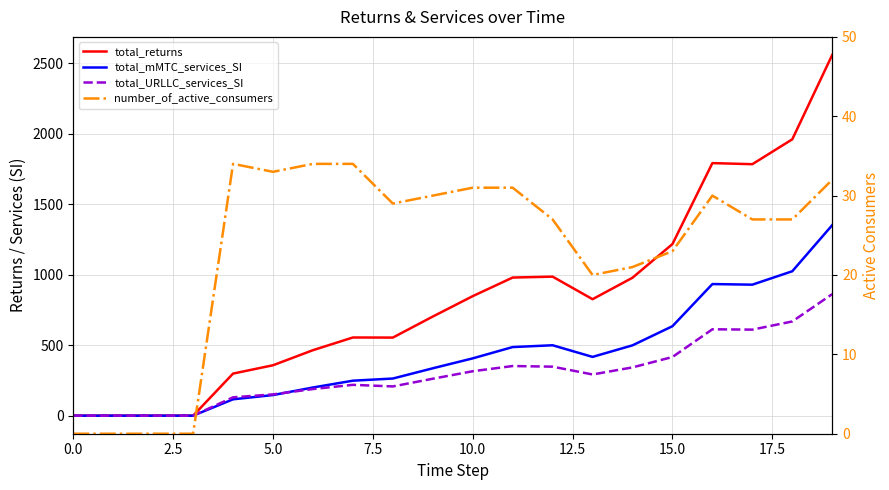

How many categories are shown in the chart?

20